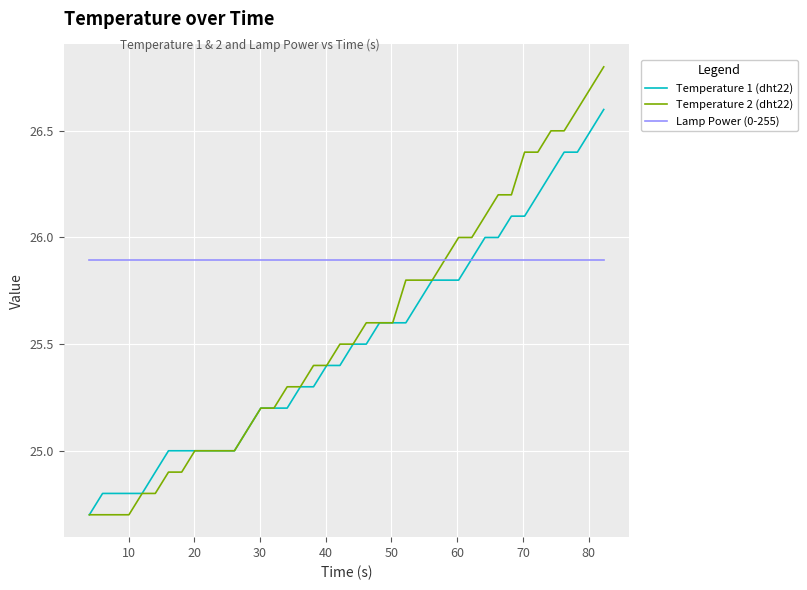

Rank the series by their maximum value, from lowest to highest.

Lamp Power (0-255), Temperature 1 (dht22), Temperature 2 (dht22)